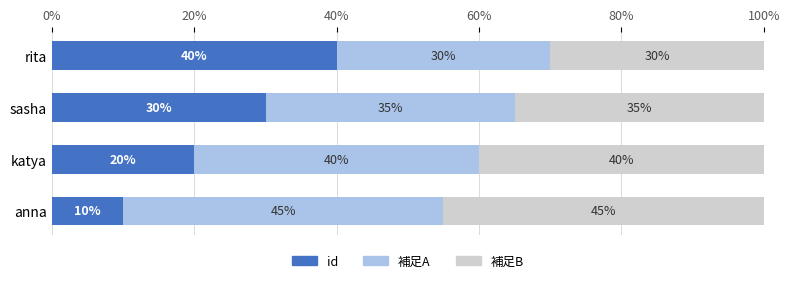

What is the sum of all id values?

100